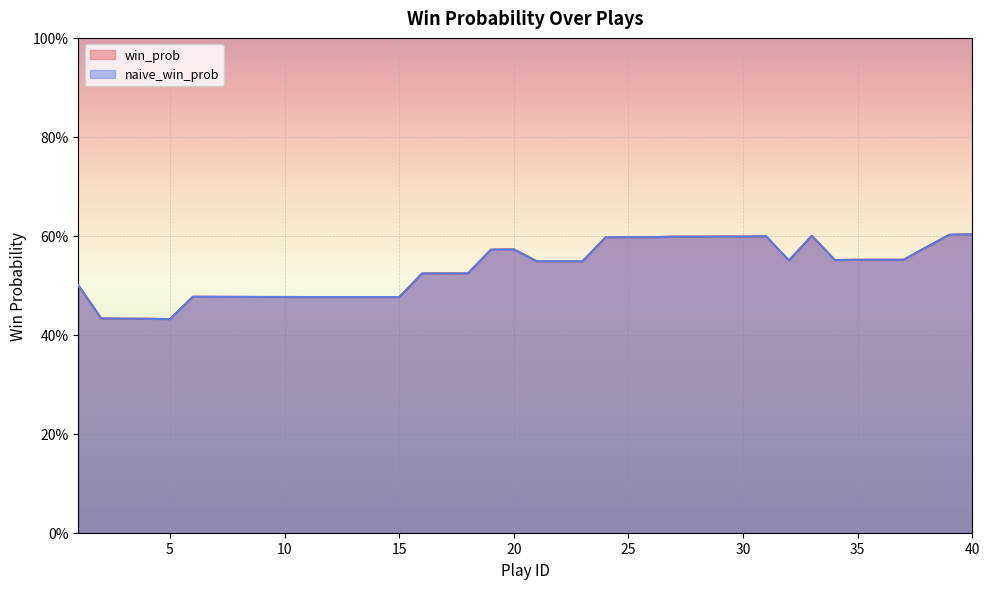

Rank the series at 11 from lowest to highest value.

win_prob, naive_win_prob